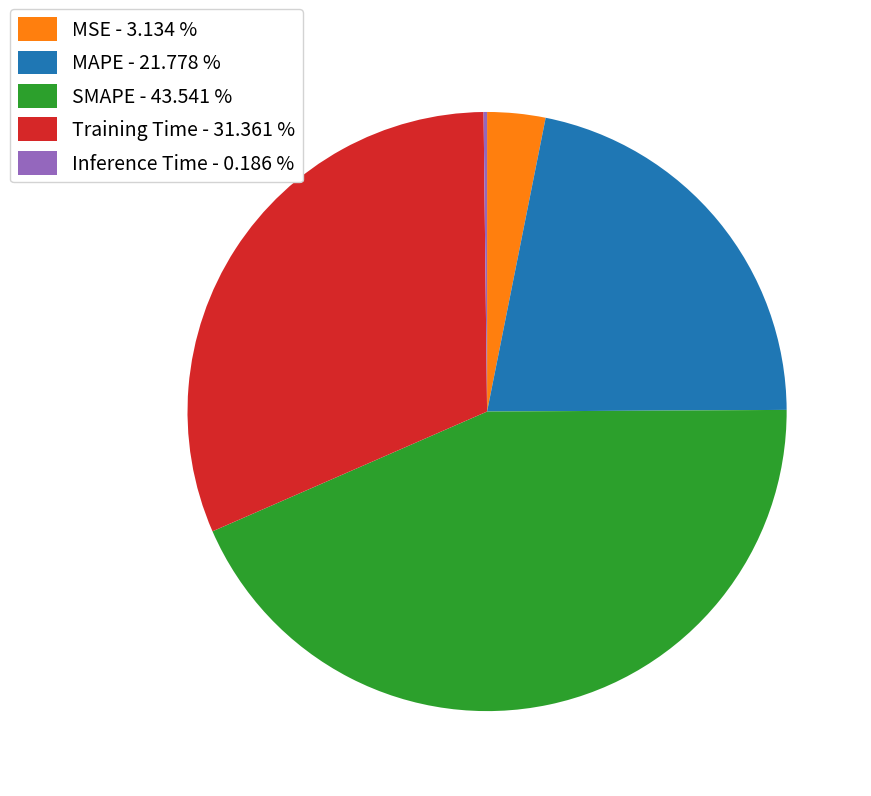

Does any single category account for the majority?

No